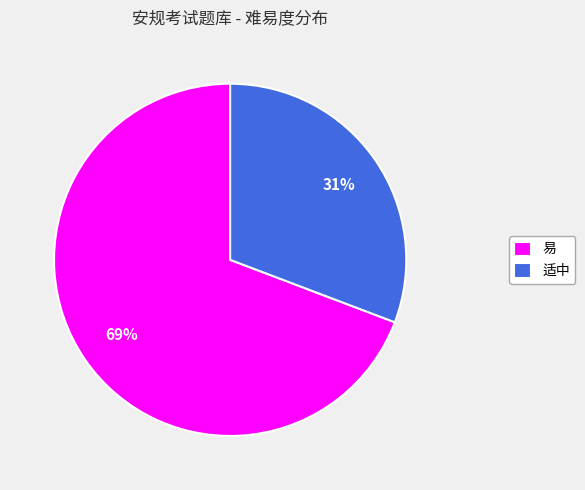

What percentage is the 适中 slice, to the nearest percent?

31%